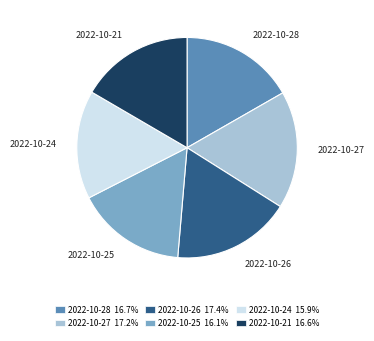

Approximately how many times larger is the value at 2022-10-21 16.6% compared to 2022-10-25 16.1%?

1.0